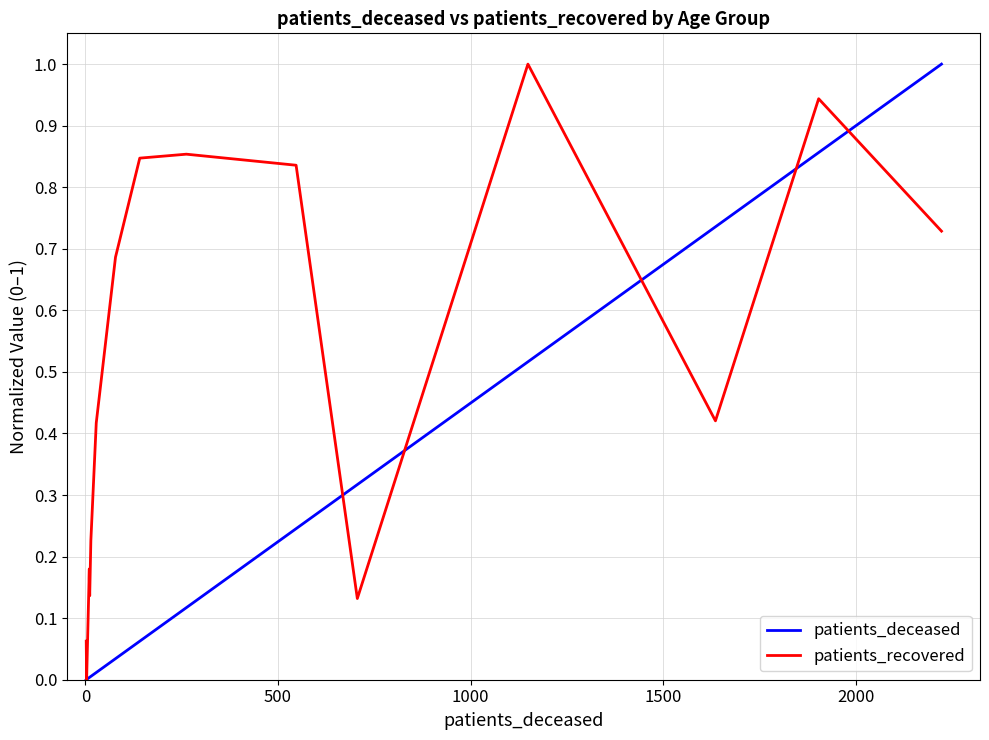

Does the chart display data point markers on the line(s)?

No